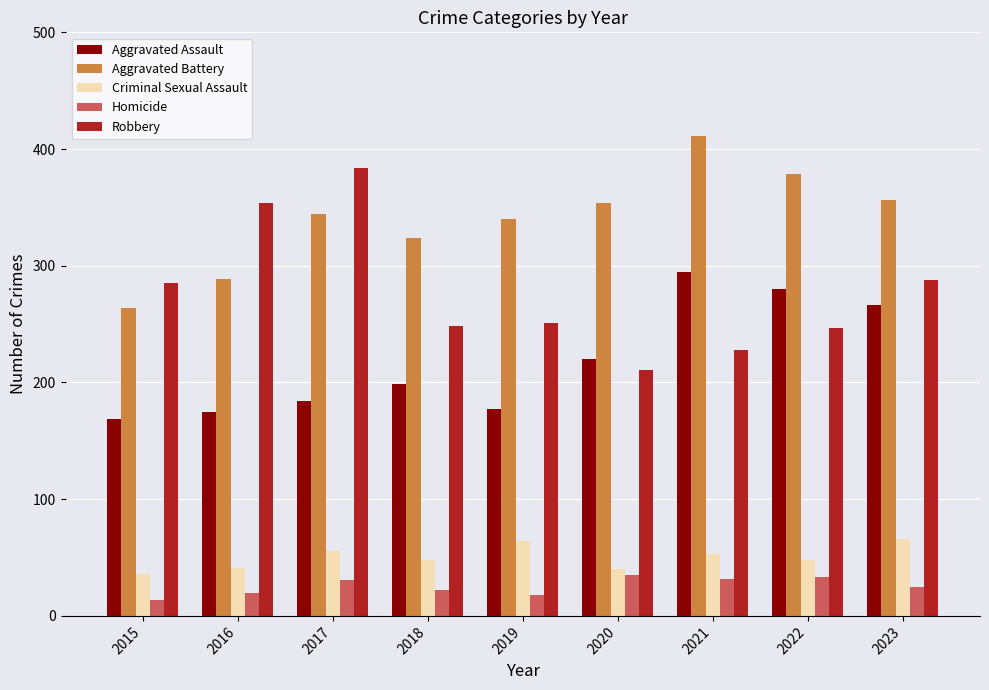

True or false: Aggravated Battery has a value of 223 at 2019.

False